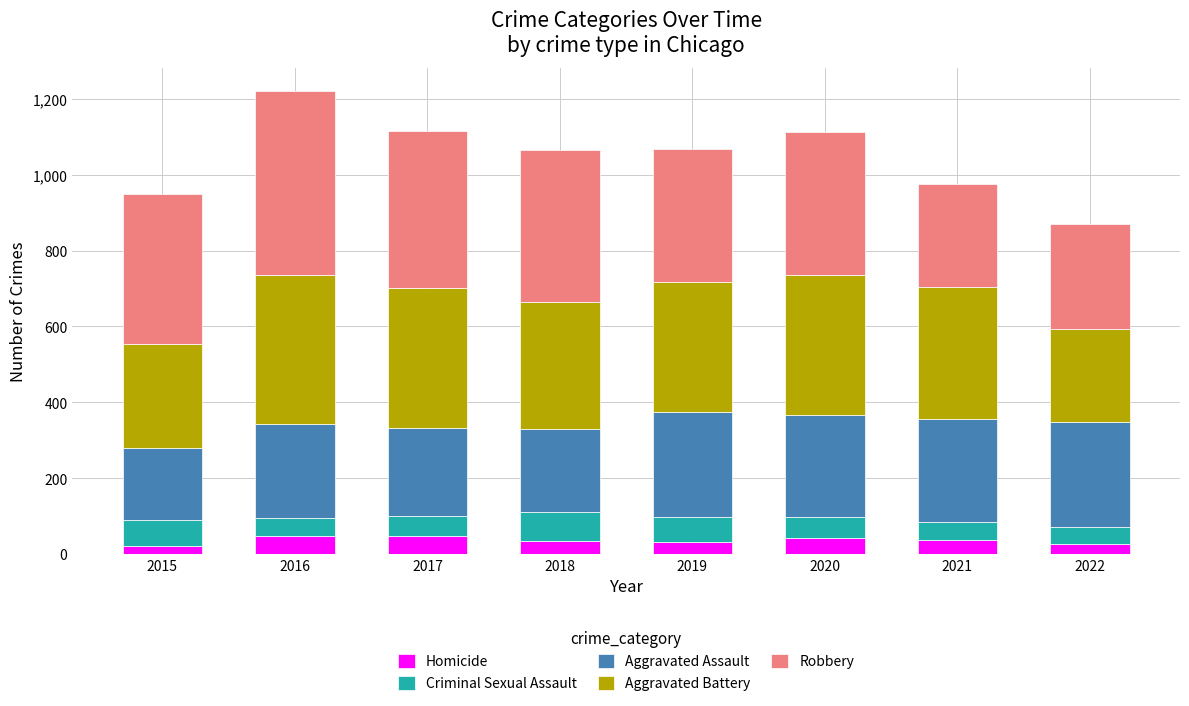

What is the total value across all series at 2019?

1068